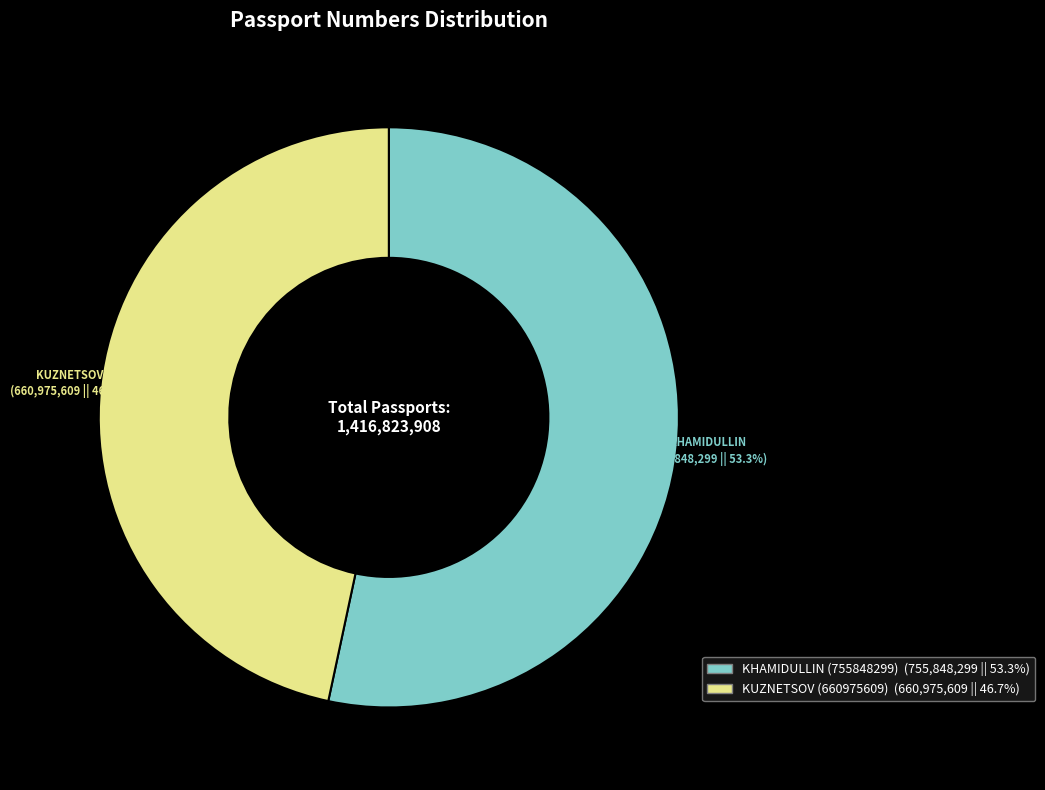

Is it true that KHAMIDULLIN (755848299) is 68% of the pie?

False